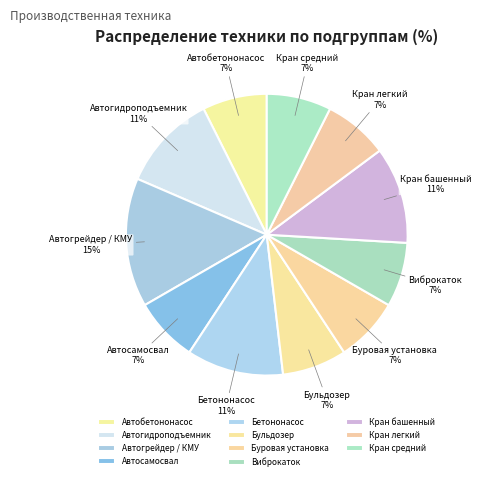

Is it true that Виброкаток is 7% of the pie?

True